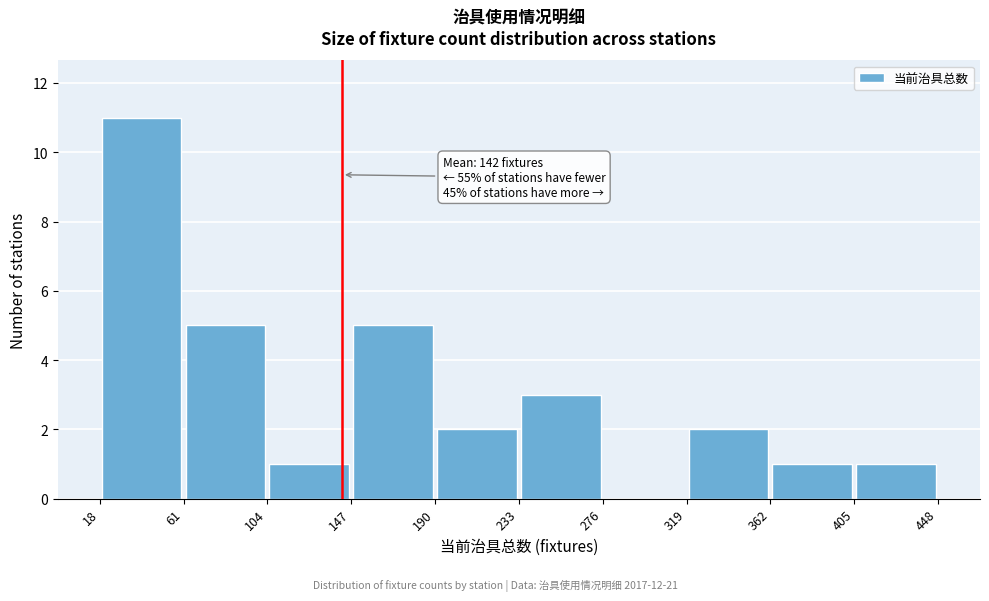

Over which range of the x-axis is the bar tallest?

18 to 61